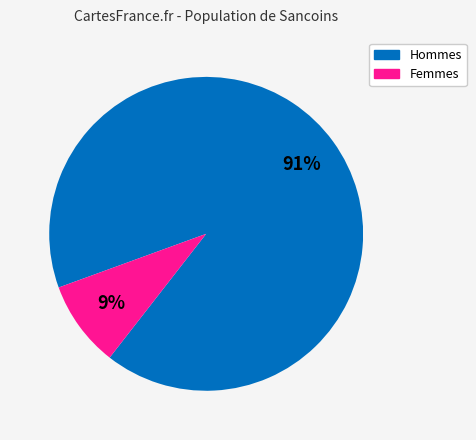

To the nearest percent, what is the difference between the largest and smallest slice percentages?

82%